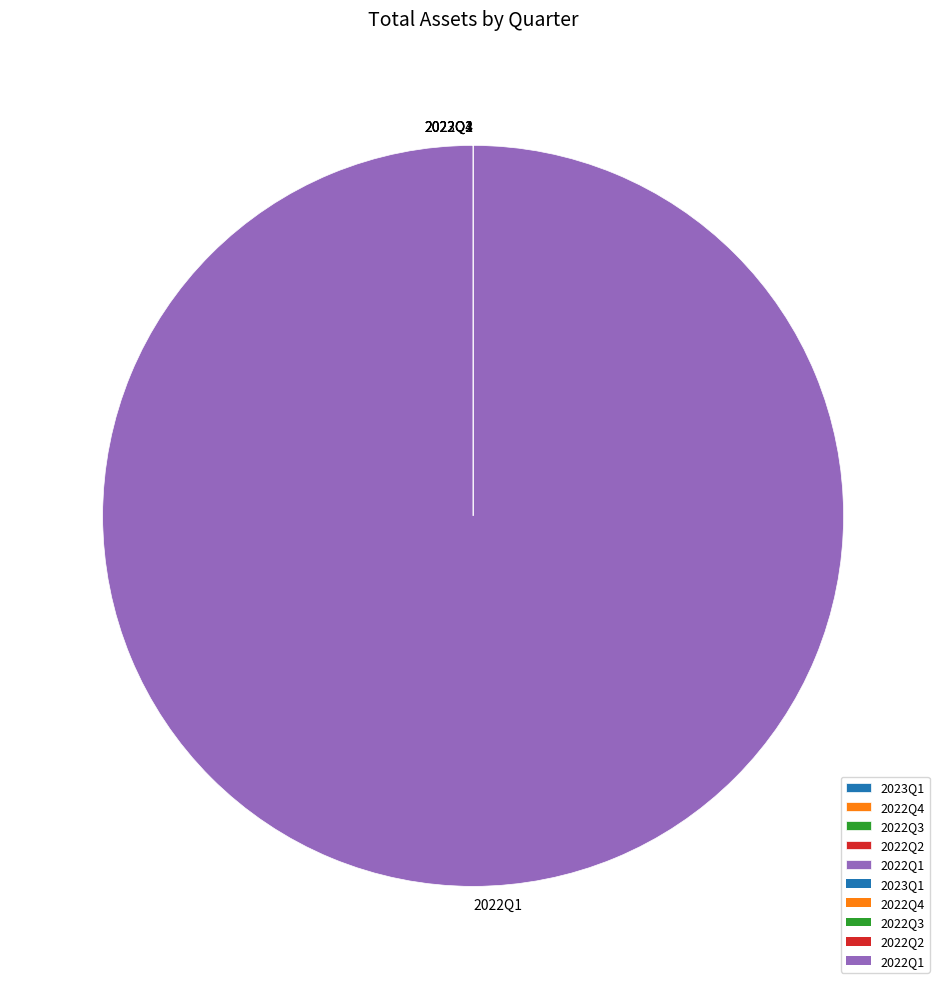

Is there a majority slice in this chart?

Yes